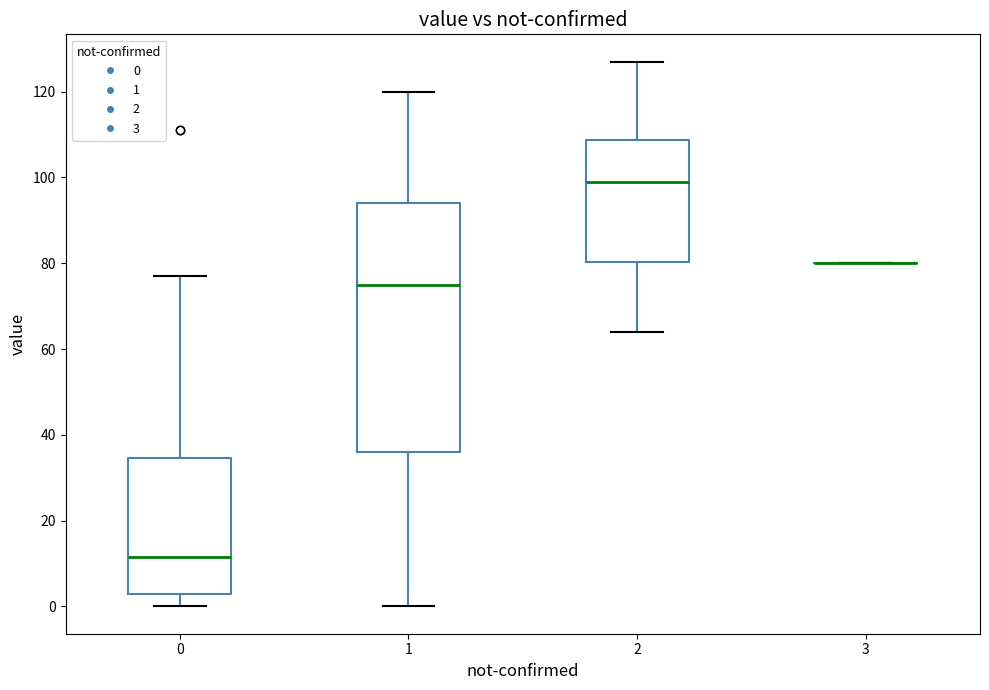

Where is the upper edge of the box at x = 2 on the y-axis? The values are not printed on the chart, so give them approximately, as read against the axis.

108